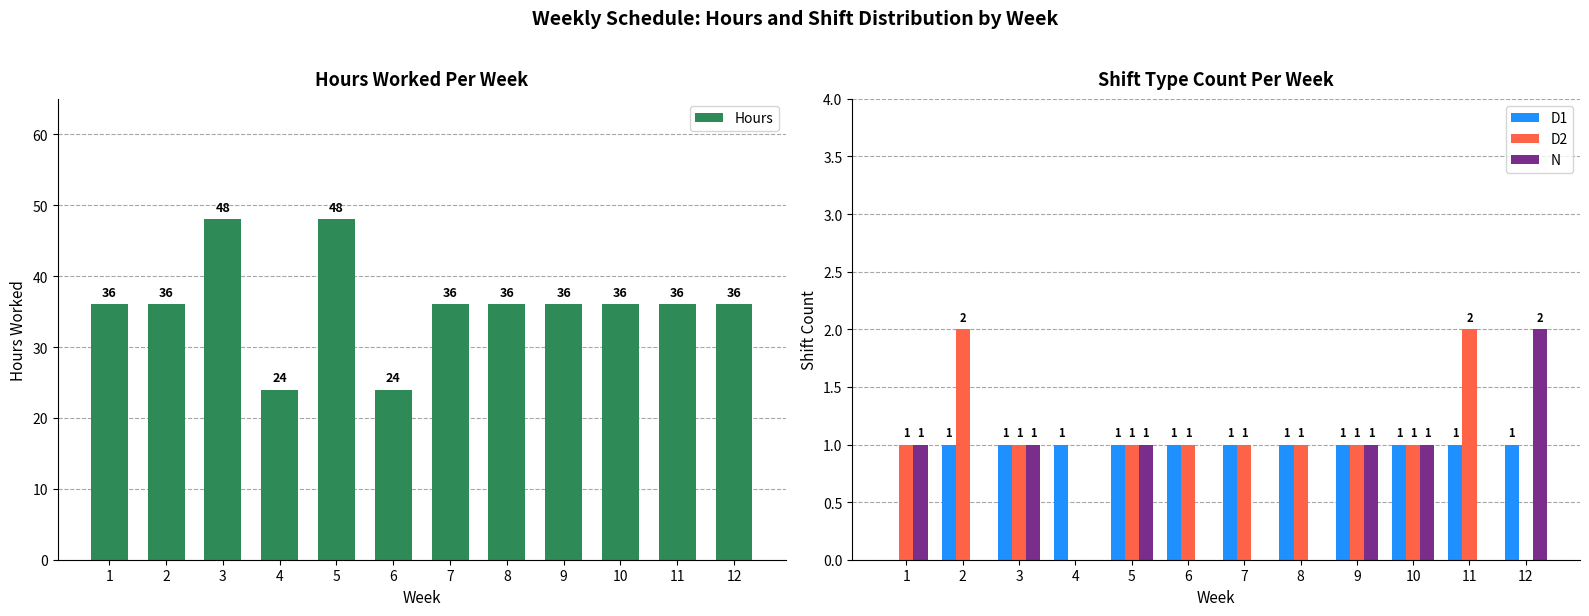

What is the greatest value displayed?

48